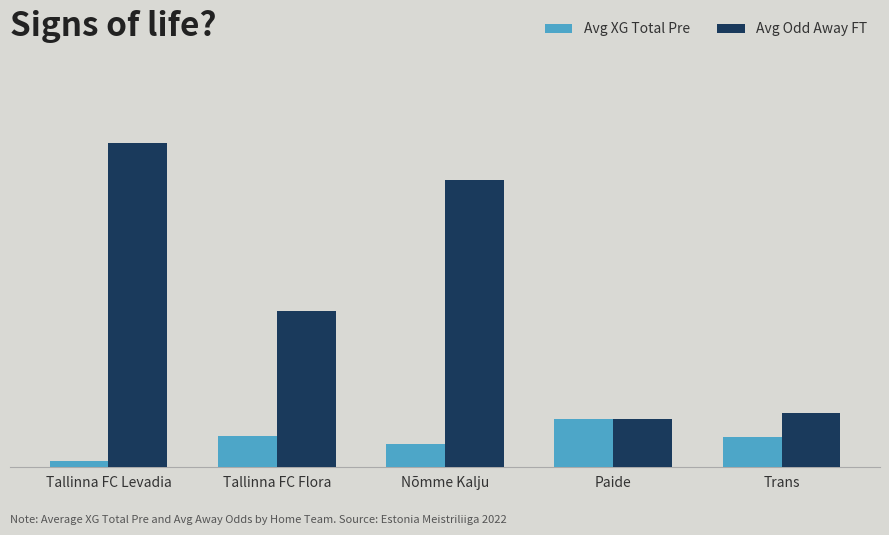

What is the difference between the maximum and minimum values in the Avg XG Total Pre series?

3.2